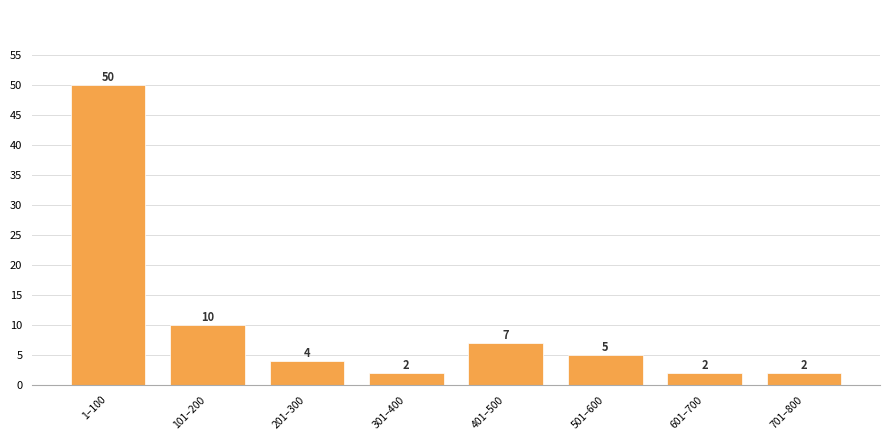

Reading left to right, extract all data points from this chart.

1–100=50	101–200=10	201–300=4	301–400=2	401–500=7	501–600=5	601–700=2	701–800=2